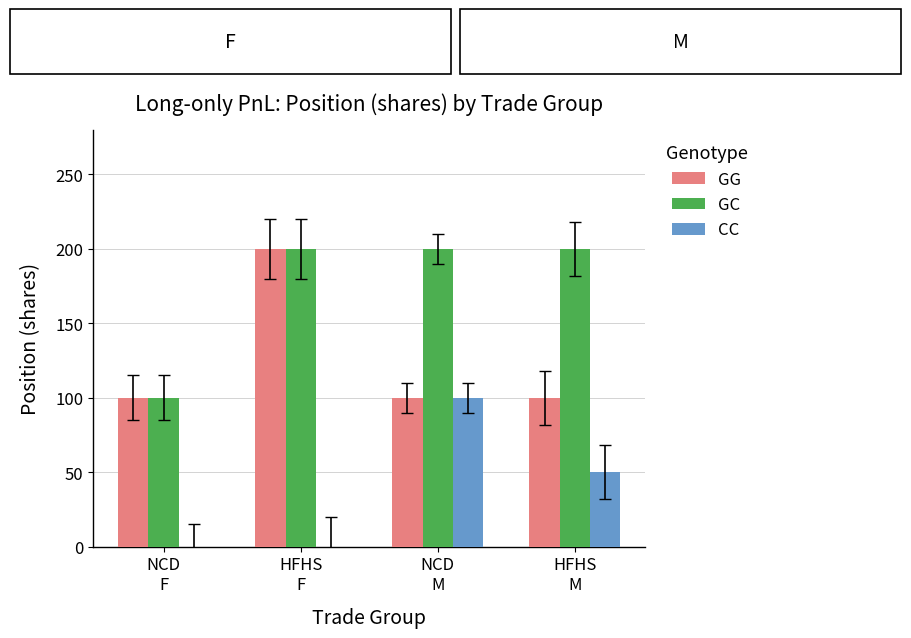

What is the sum of all CC values?

150